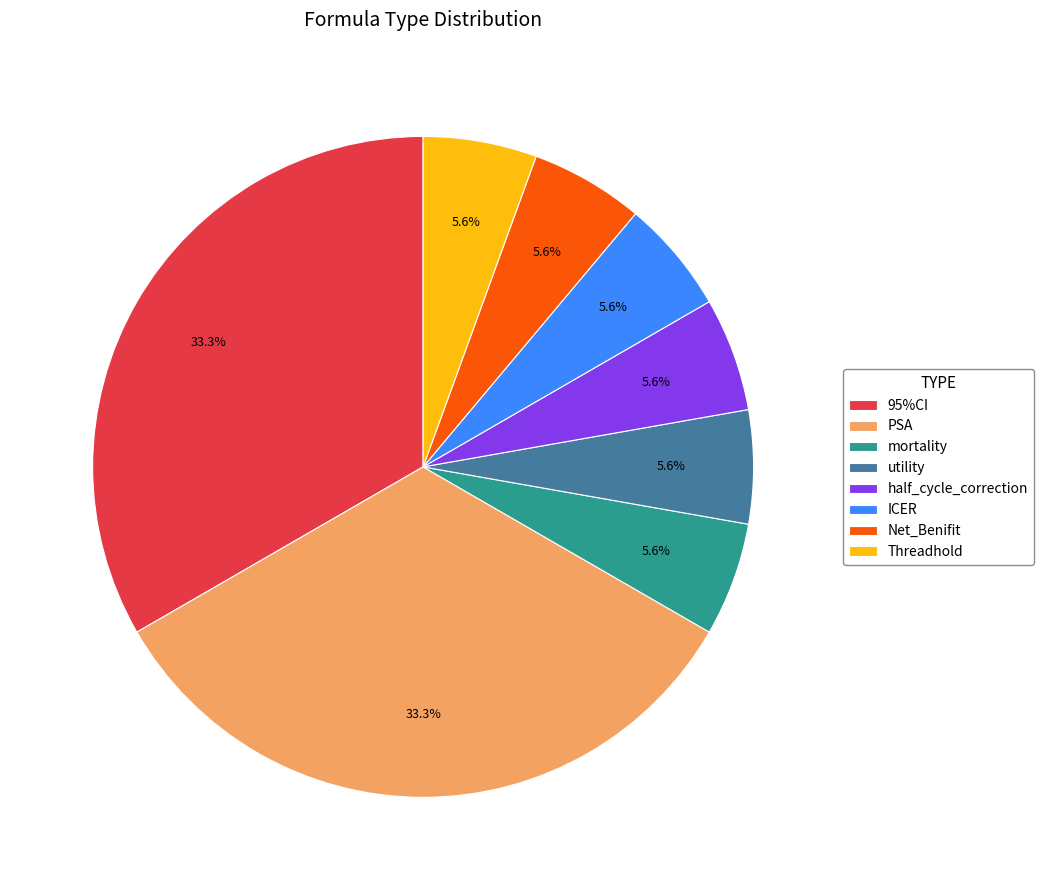

What percentage is the 95%CI slice, to the nearest percent?

33%